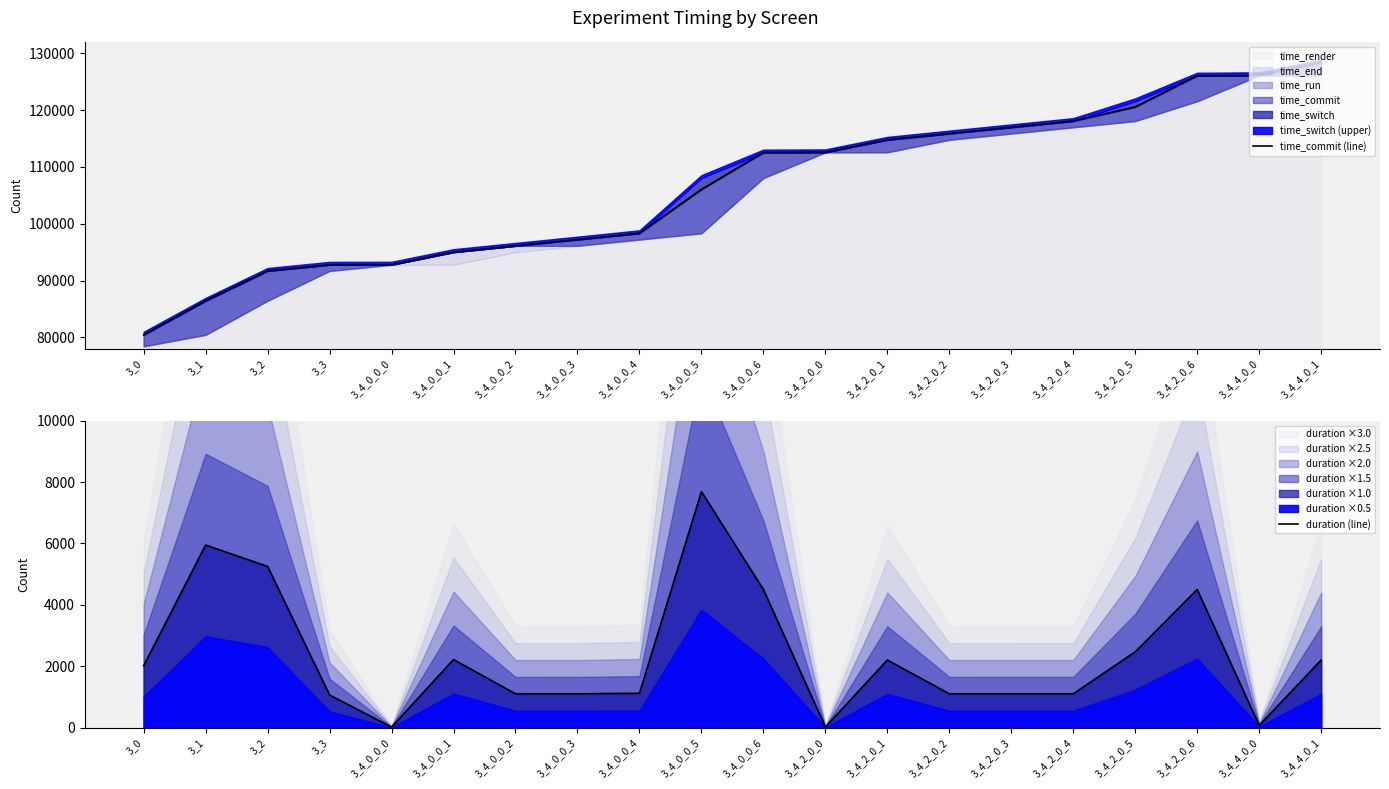

True or false: time_commit (line) and duration (line) intersect in this chart.

False